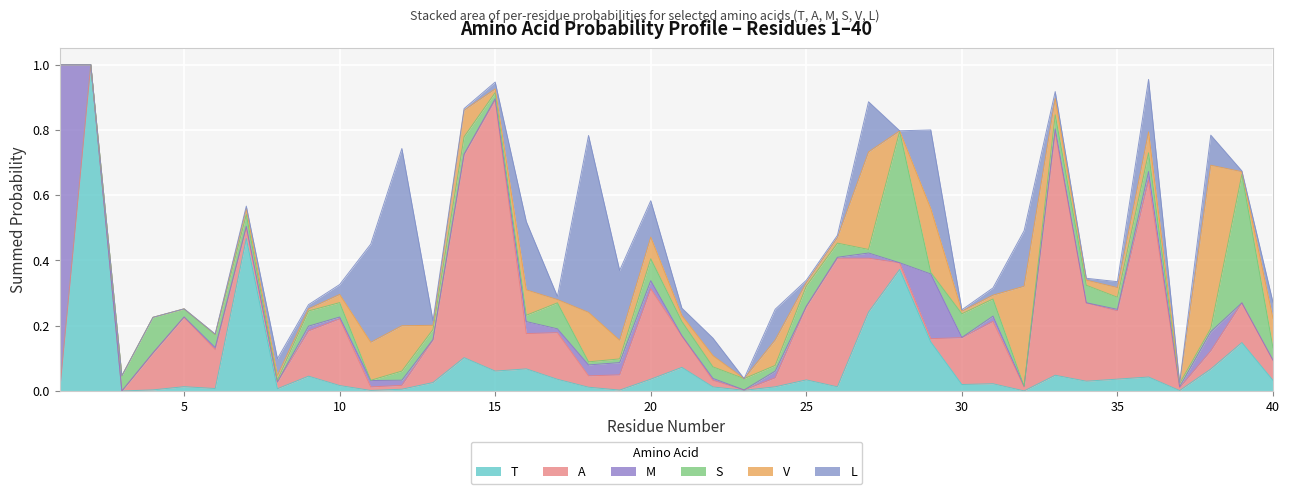

The S series shows 0.0 at 8. True or false?

True